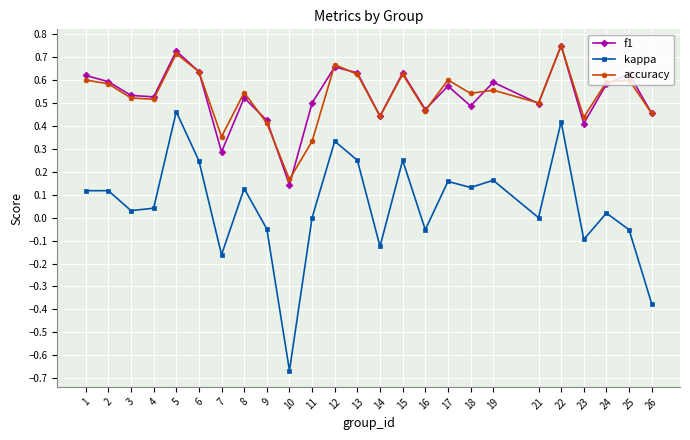

True or false: accuracy and kappa cross at least once.

False